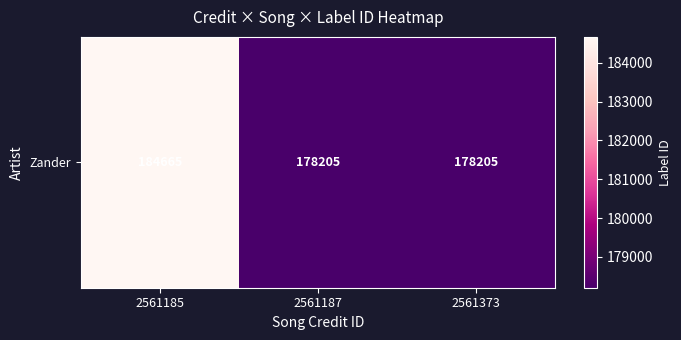

Reading left to right, list all the values displayed in this chart.

184665	178205	178205